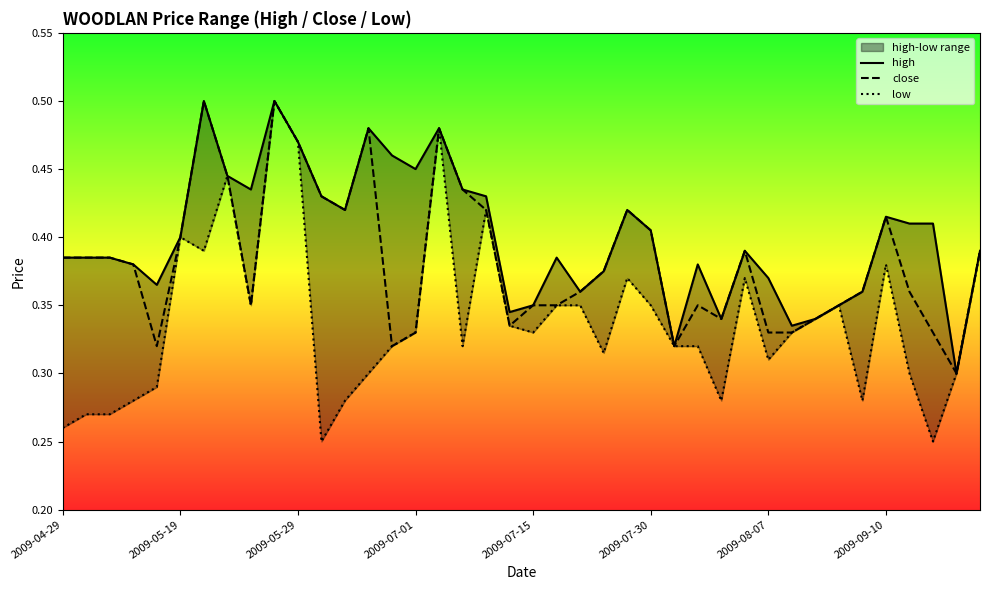

The value of high at 33 is 0.1. True or false?

False